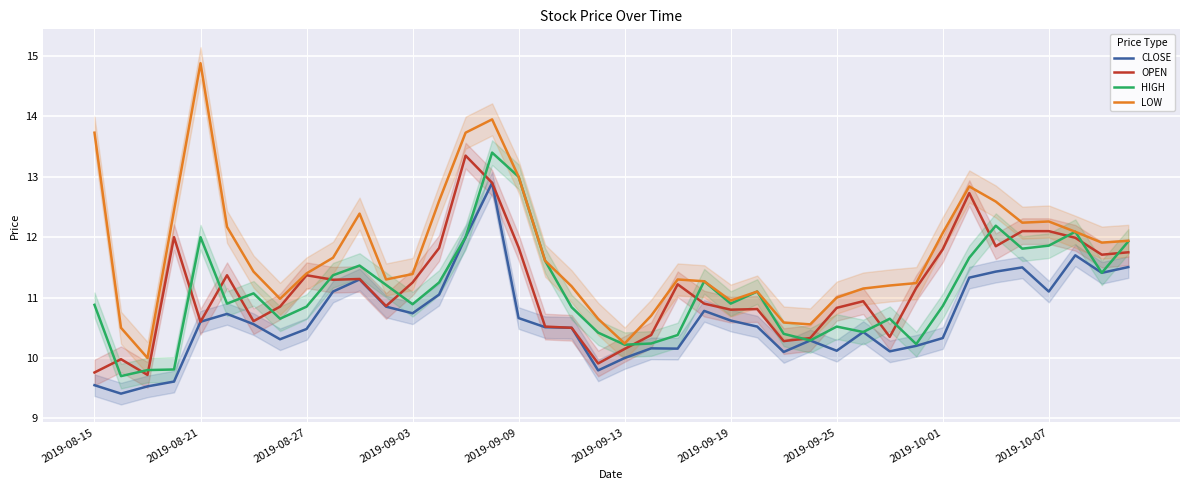

What is the maximum value for LOW?

14.9